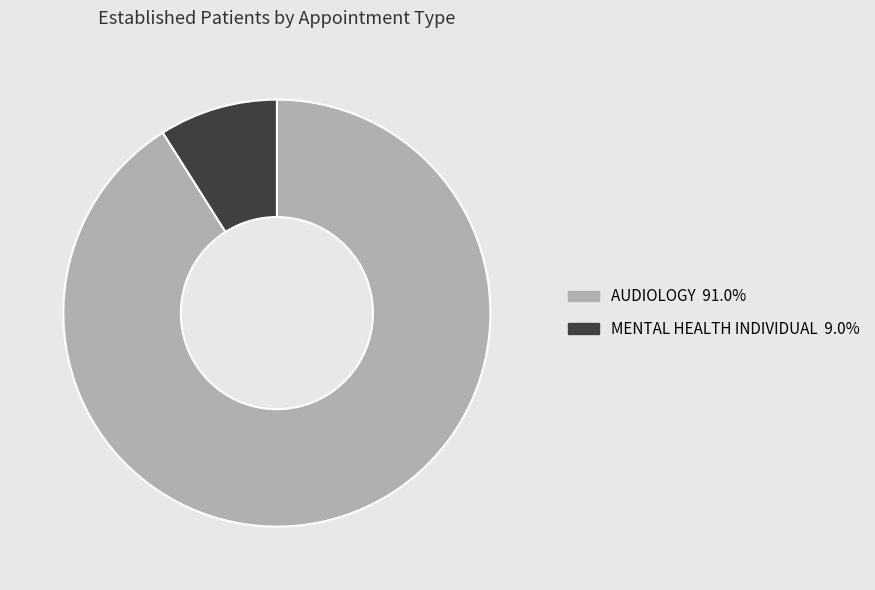

Is there a majority slice in this chart?

Yes